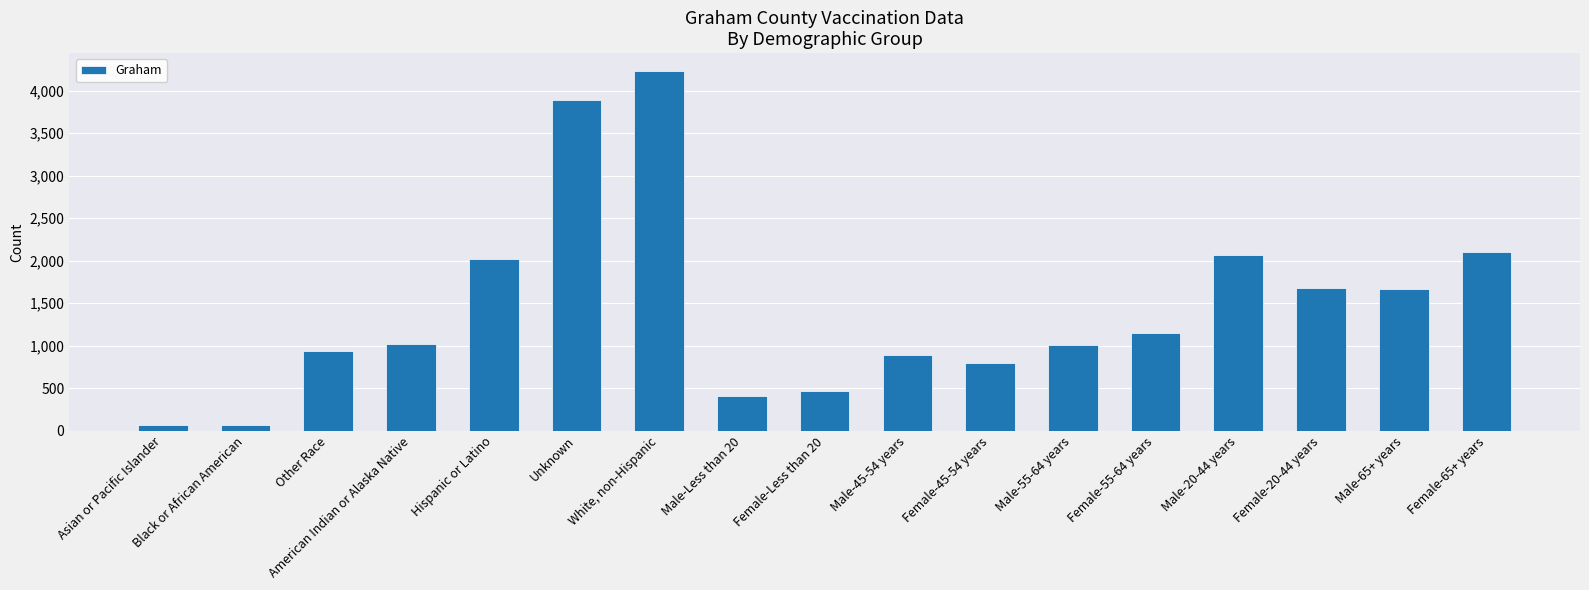

Approximately how many times larger is the value at Female-55-64 years compared to Unknown?

0.3